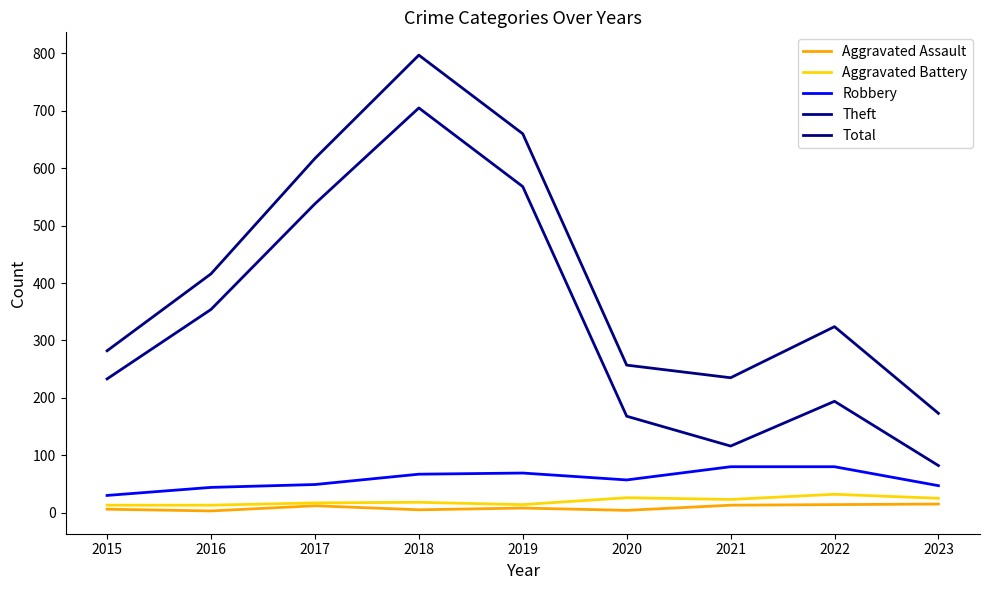

How many lines are shown in the chart?

5